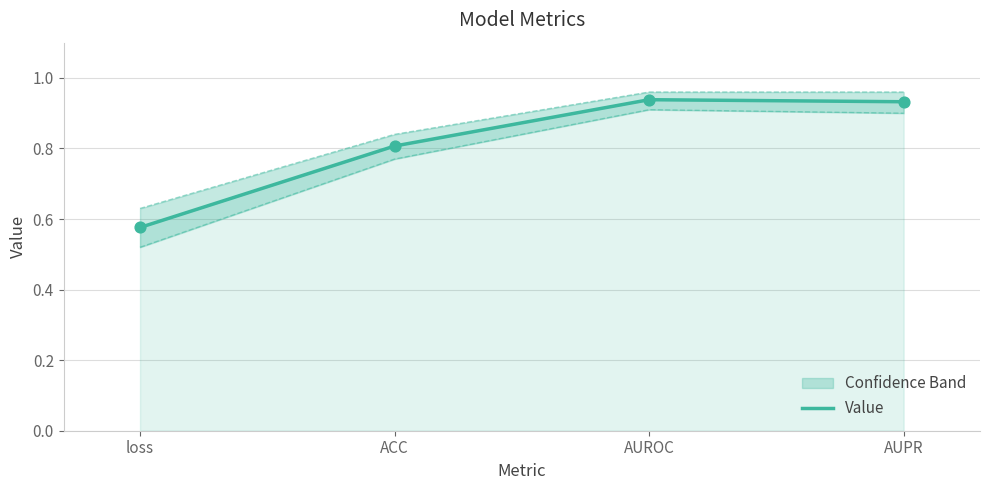

Which has a higher value, loss or AUPR?

AUPR